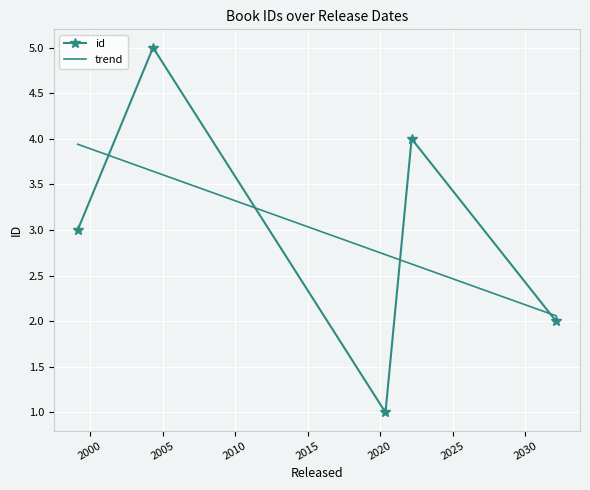

What is the highest value of the id series?

5